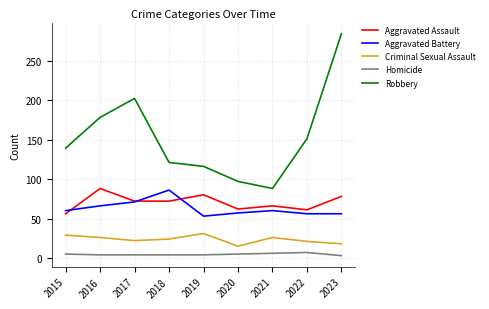

How many lines are shown in the chart?

5